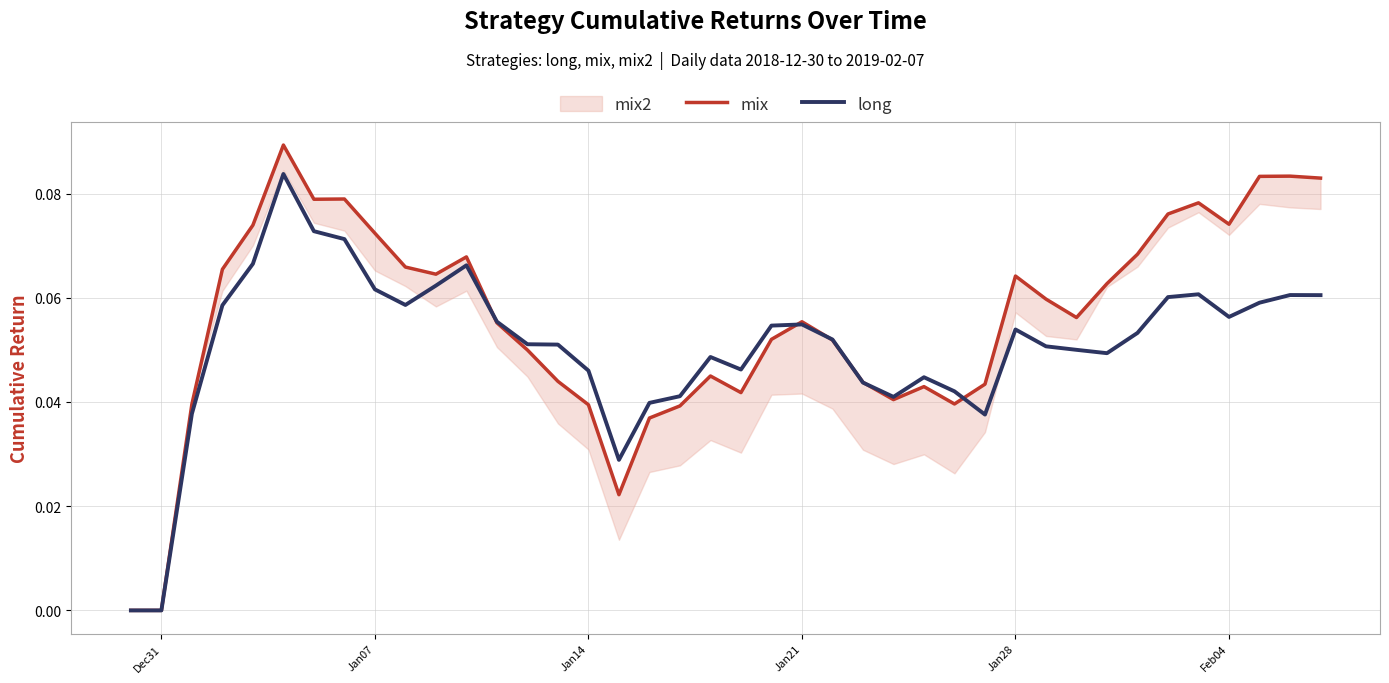

Reading left to right, list all the values displayed in this chart.

mix: 0.0	0.0	0.0	0.1	0.1	0.1	0.1	0.1	0.1	0.1	0.1	0.1	0.1	0.0	0.0	0.0	0.0	0.0	0.0	0.0	0.0	0.1	0.1	0.1	0.0	0.0	0.0	0.0	0.0	0.1	0.1	0.1	0.1	0.1	0.1	0.1	0.1	0.1	0.1	0.1
long: 0.0	0.0	0.0	0.1	0.1	0.1	0.1	0.1	0.1	0.1	0.1	0.1	0.1	0.1	0.1	0.0	0.0	0.0	0.0	0.0	0.0	0.1	0.1	0.1	0.0	0.0	0.0	0.0	0.0	0.1	0.1	0.1	0.0	0.1	0.1	0.1	0.1	0.1	0.1	0.1